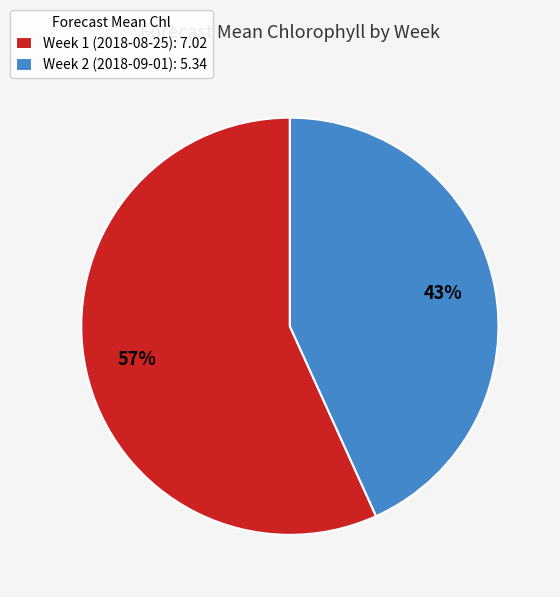

What is the ratio of the value at Week 1 (2018-08-25) to the value at Week 2 (2018-09-01)?

1.3